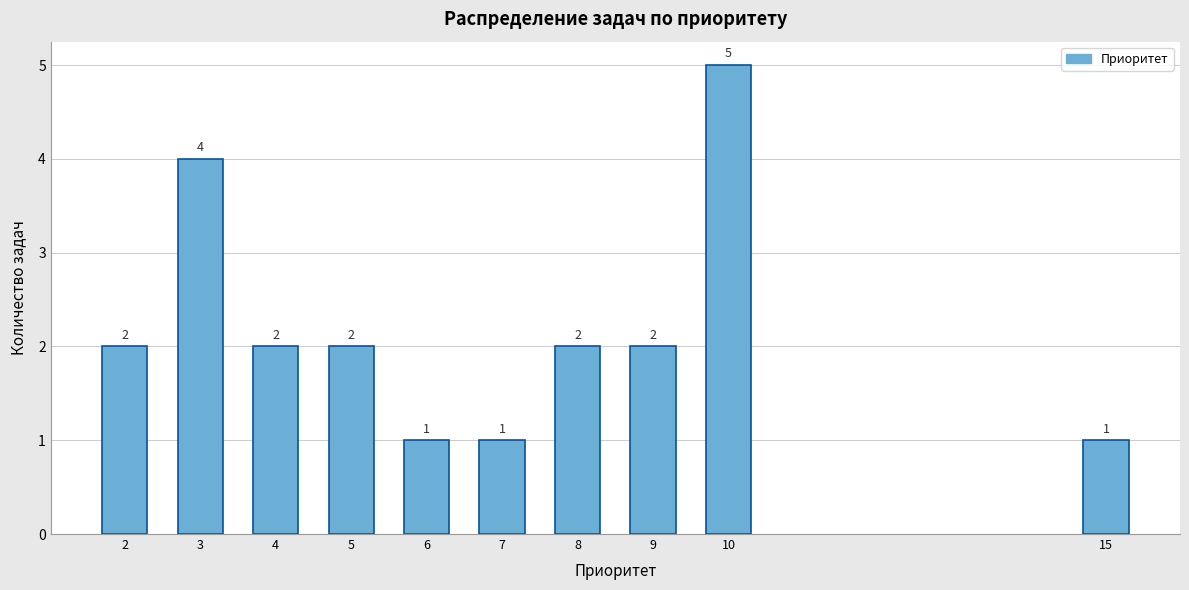

Reading left to right, what are all the values shown in this chart?

2	4	2	2	1	1	2	2	5	1